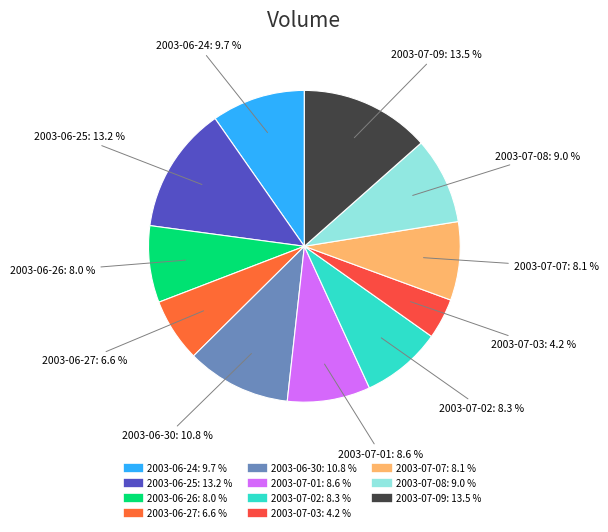

Which slice is the smallest?

2003-07-03